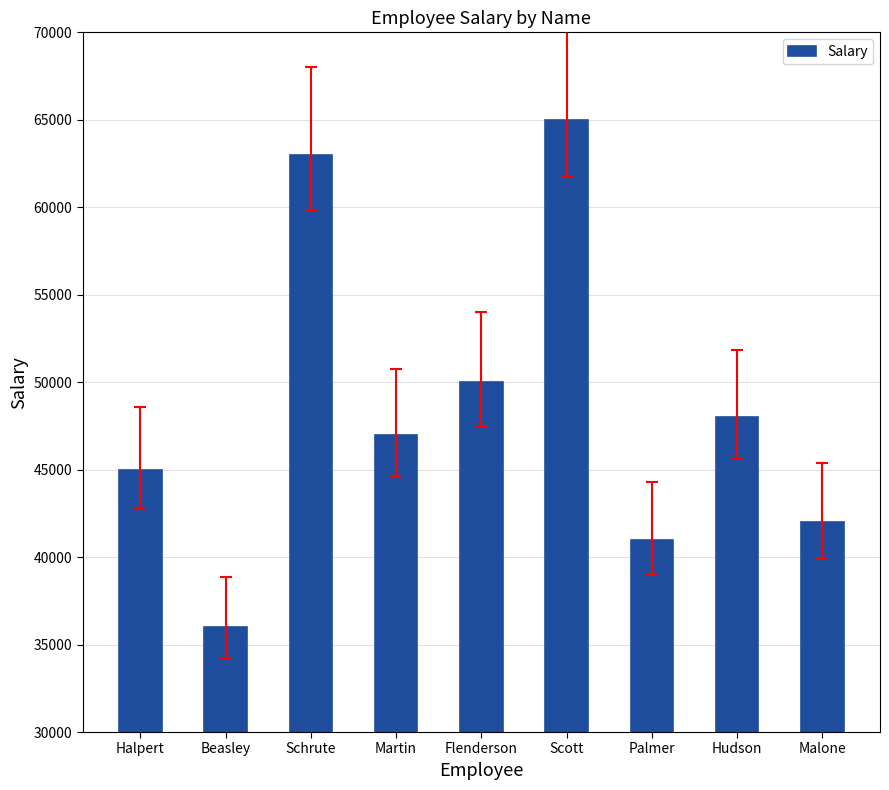

The chart shows a value of 63000 at Schrute. True or false?

True